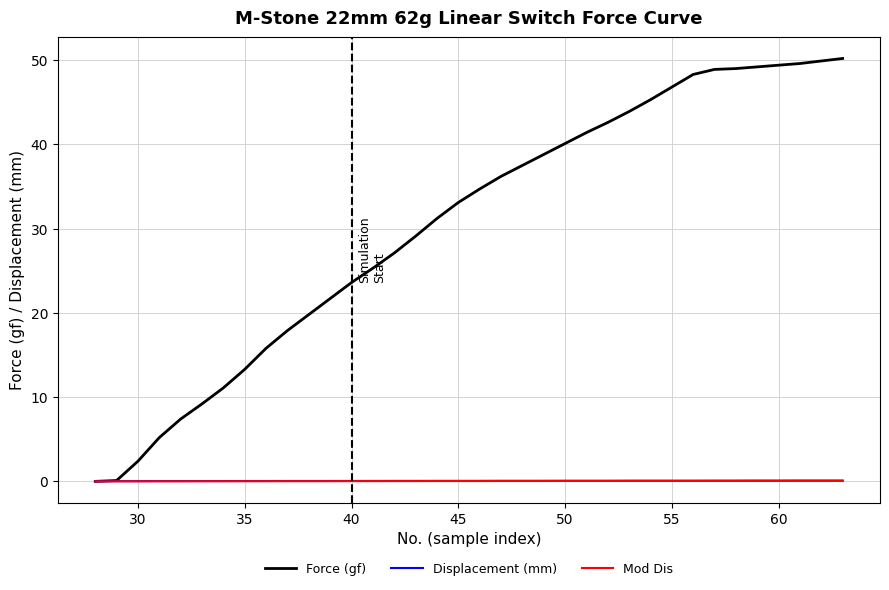

Which series has the largest total across all categories?

Force (gf)